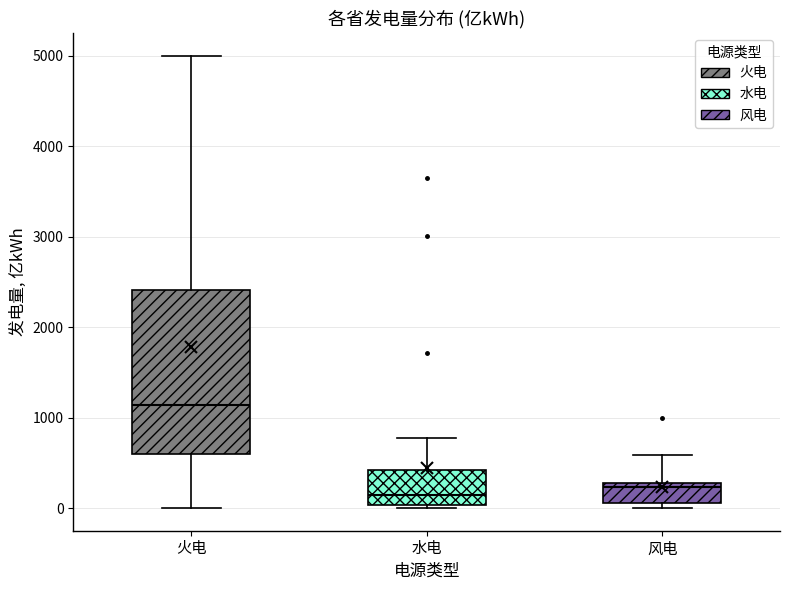

Where does the lower whisker of the box for 火电 end on the y-axis? The values are not printed on the chart, so give them approximately, as read against the axis.

0